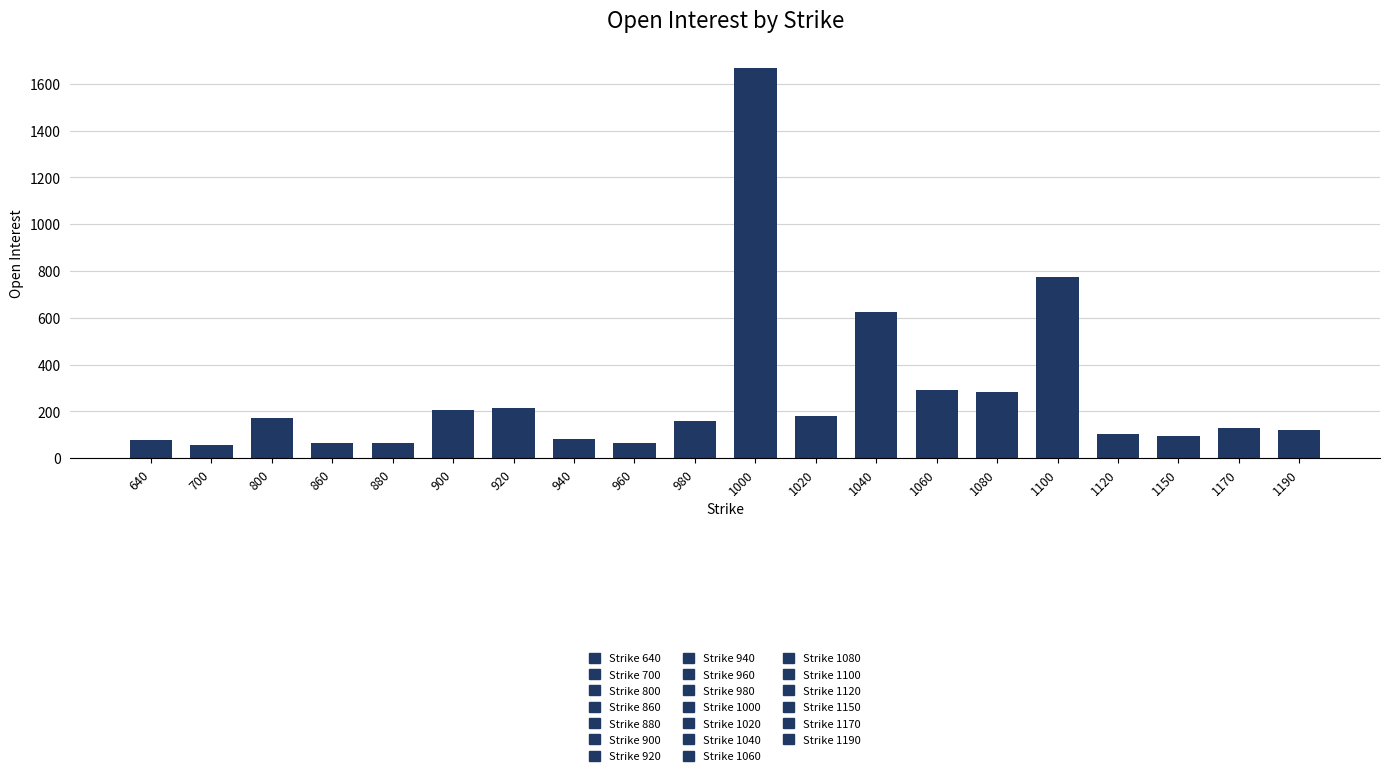

What is the minimum value shown in the chart?

57